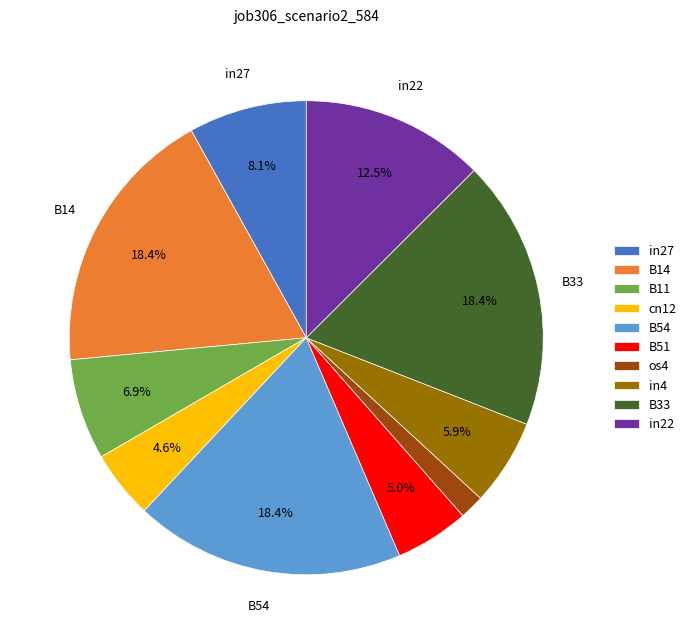

True or false: B14 accounts for 18% of the total.

True